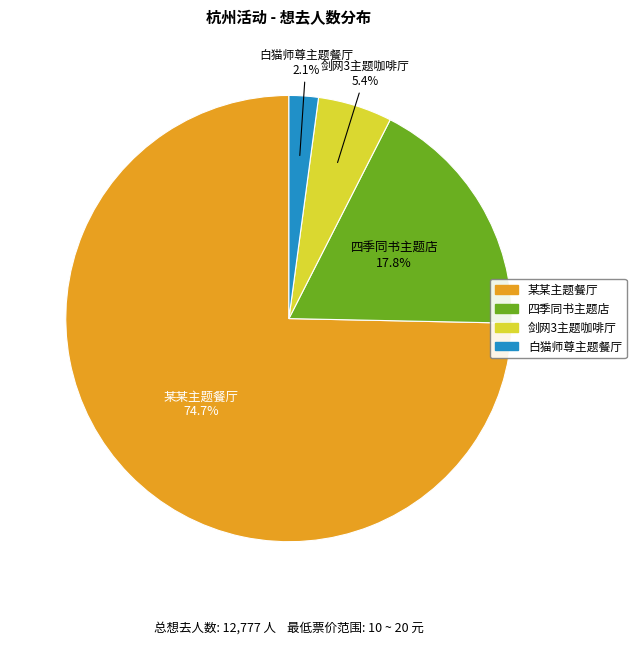

To the nearest percent, what is the average slice percentage?

25%